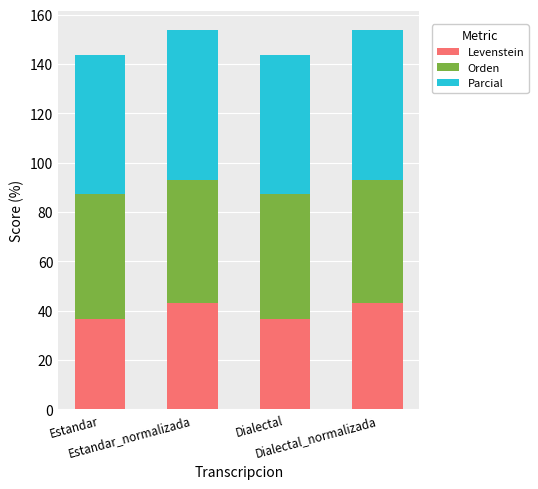

What is the difference between the second highest and minimum values in the Levenstein series?

6.5